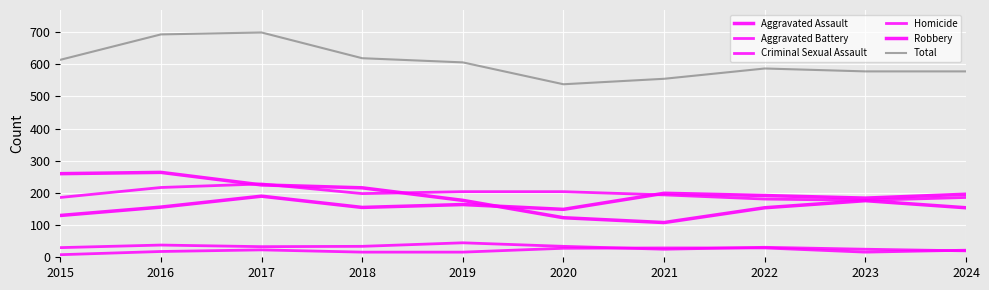

What is the sum of all Total values?

6067